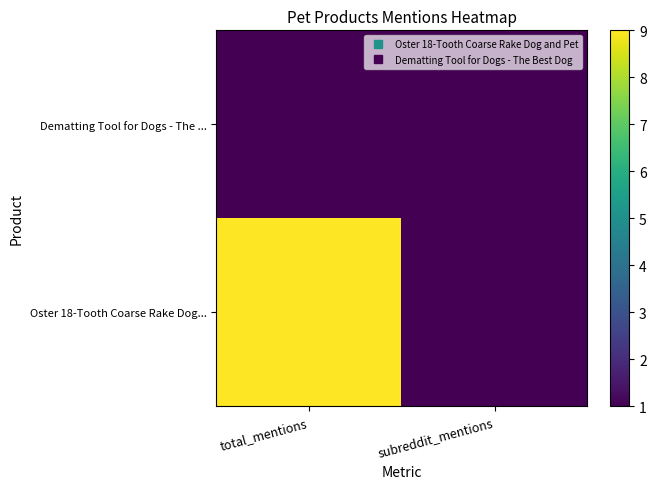

What is the maximum value shown in the chart?

9